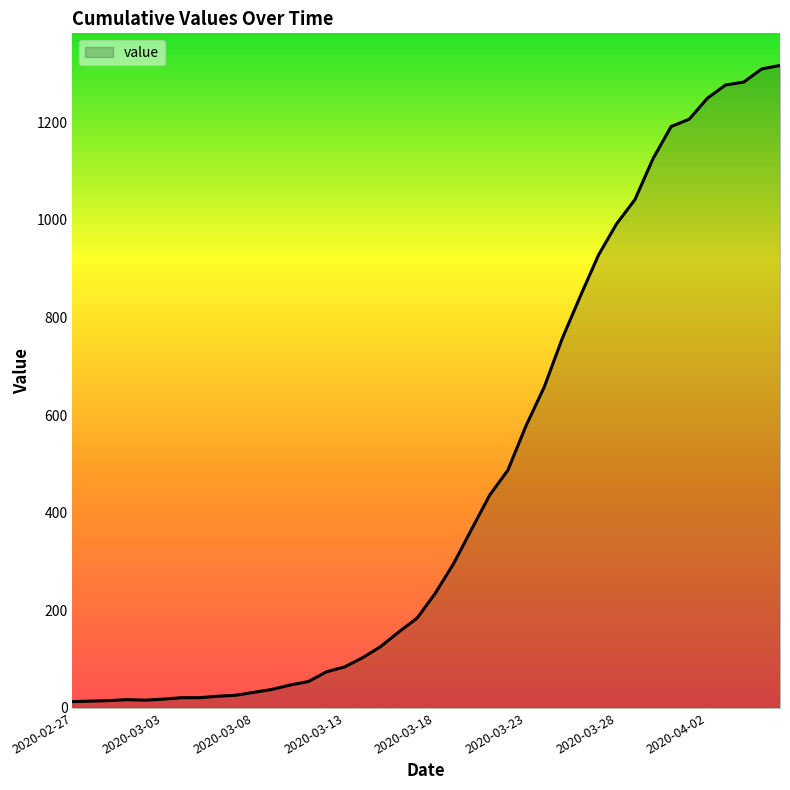

What is the difference between the maximum and minimum values?

1303